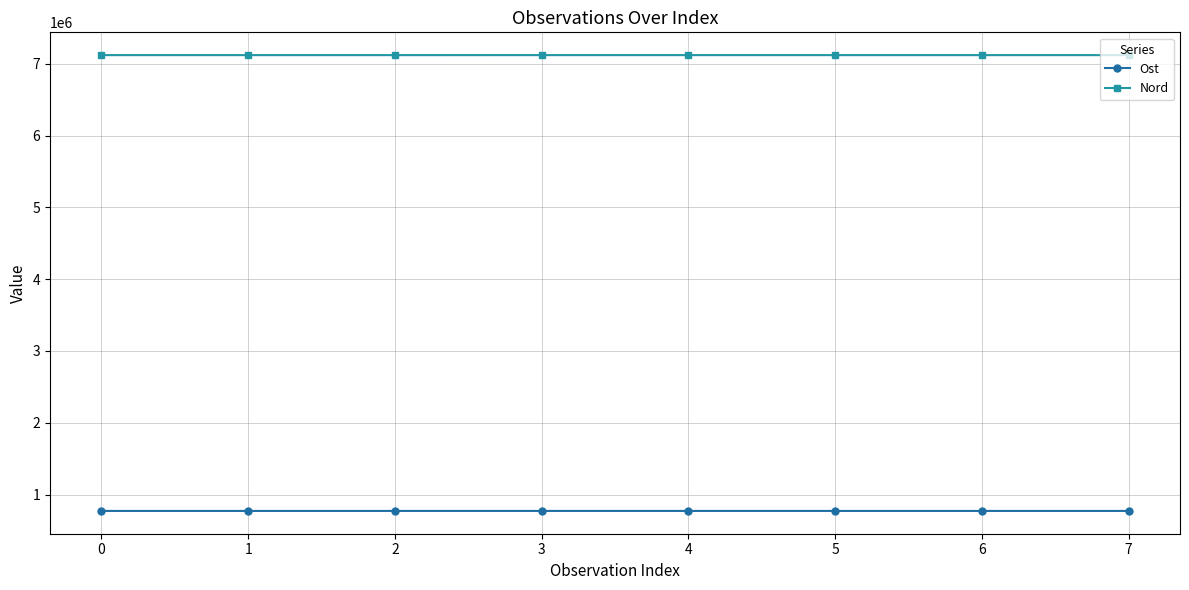

What is the smallest value displayed?

772340